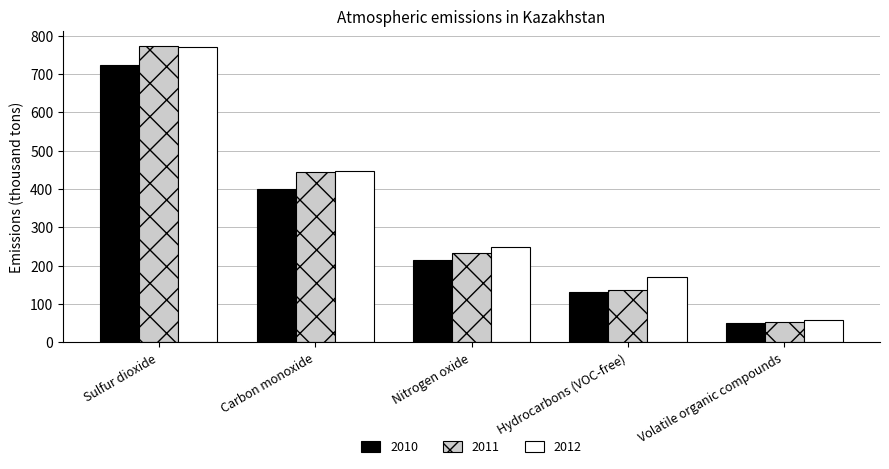

What position from the left is Hydrocarbons (VOC-free)?

4